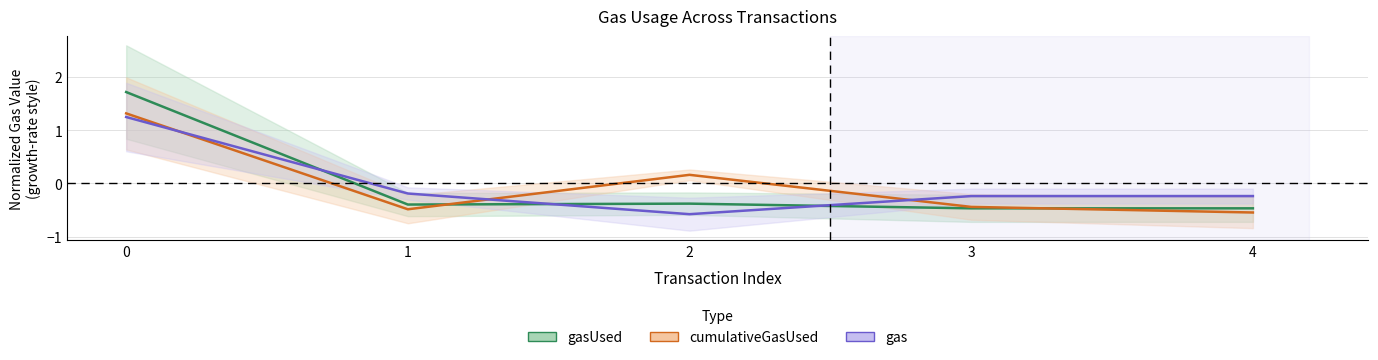

After their last crossing, which series has the higher values: gas or gasUsed?

gas